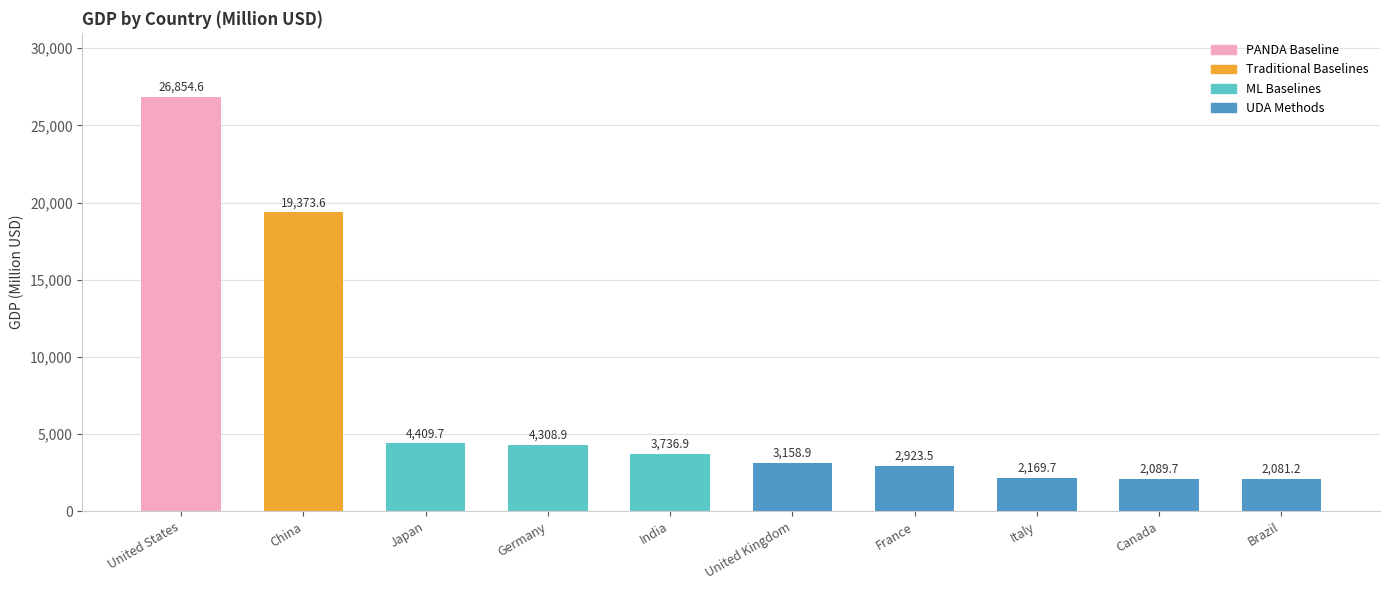

Does the chart contain stacked bars?

No